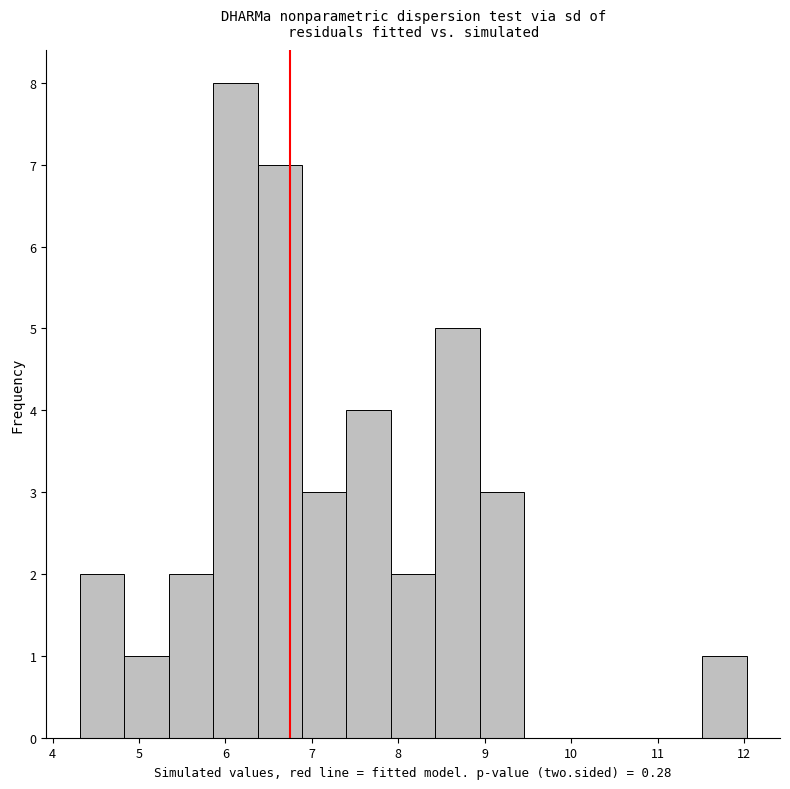

Which range on the x-axis has the tallest bar?

5.9 to 6.4